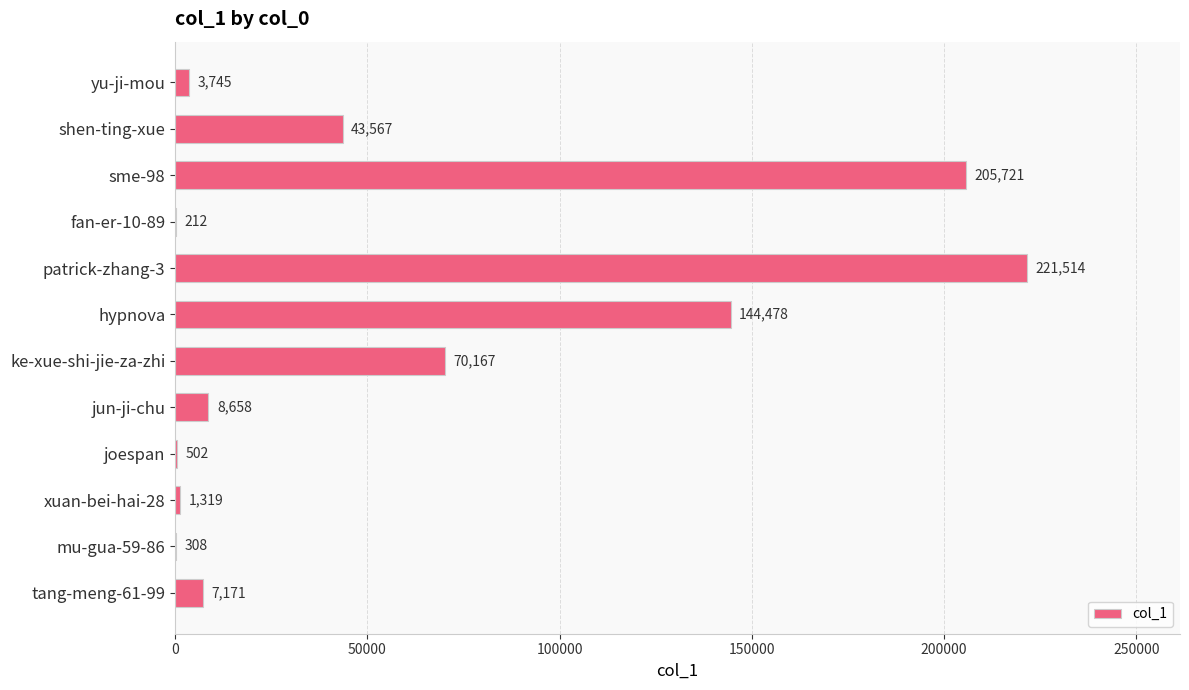

Reading bottom to top, extract all data points from this chart.

tang-meng-61-99=7171	mu-gua-59-86=308	xuan-bei-hai-28=1319	joespan=502	jun-ji-chu=8658	ke-xue-shi-jie-za-zhi=70167	hypnova=144478	patrick-zhang-3=221514	fan-er-10-89=212	sme-98=205721	shen-ting-xue=43567	yu-ji-mou=3745